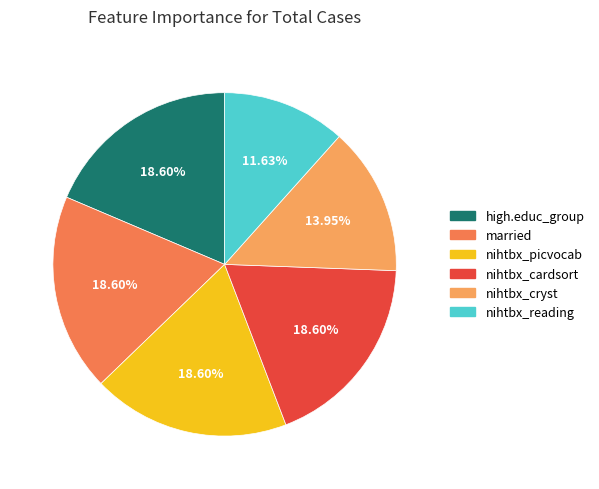

Is the sum of nihtbx_picvocab and nihtbx_reading greater than half?

No